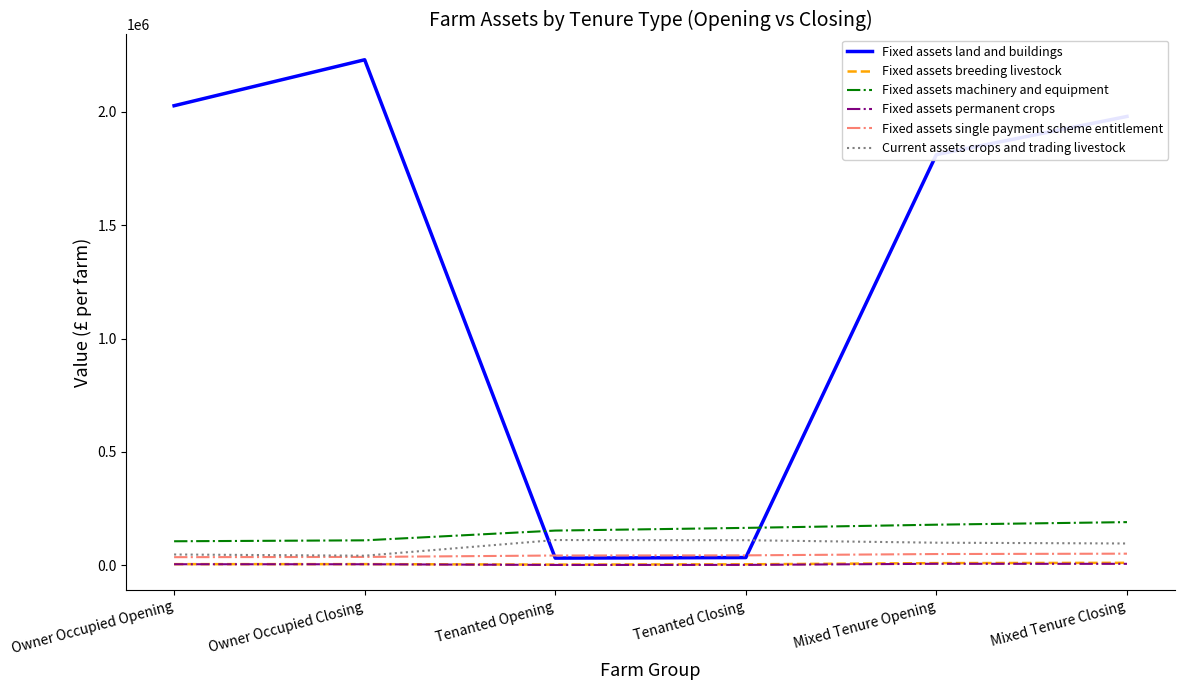

What is the difference between the maximum and minimum values in the Fixed assets land and buildings series?

2197200